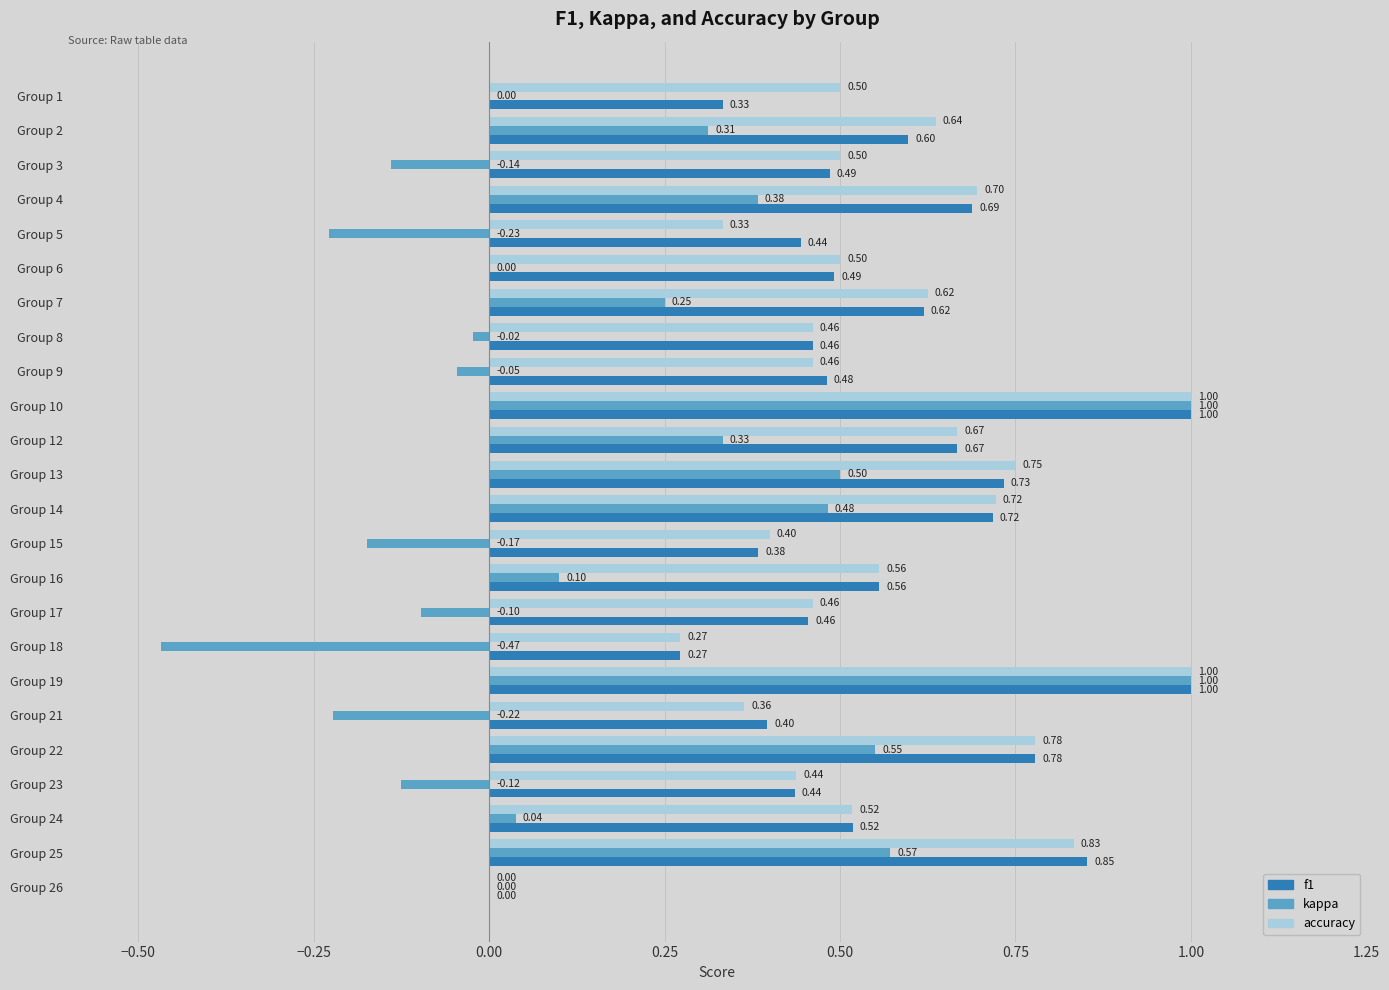

Which series has the largest total across all categories?

accuracy